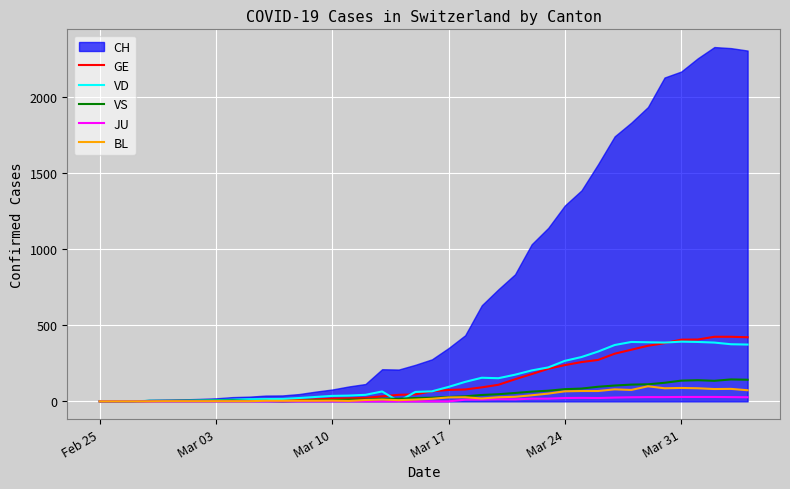

True or false: JU and VS cross at least once.

False